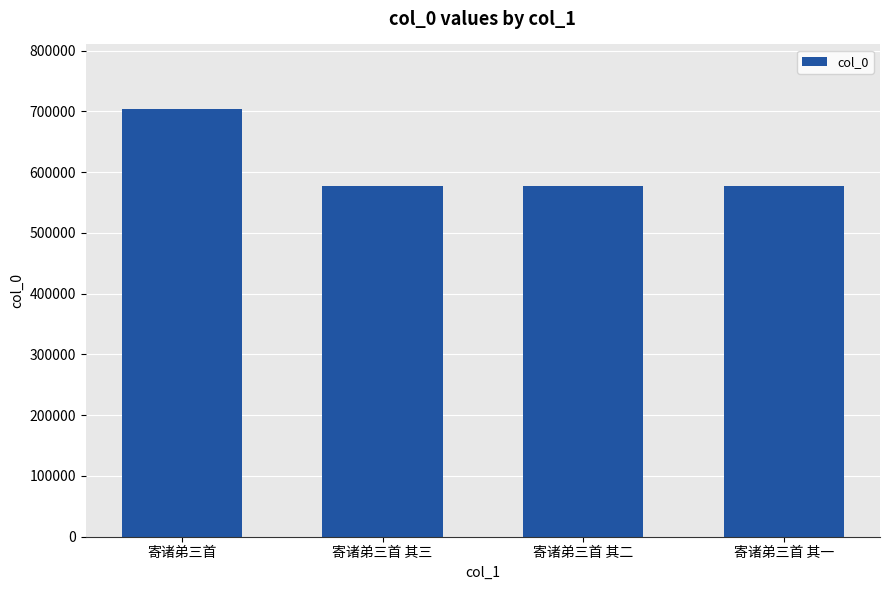

What is the minimum value shown in the chart?

576778